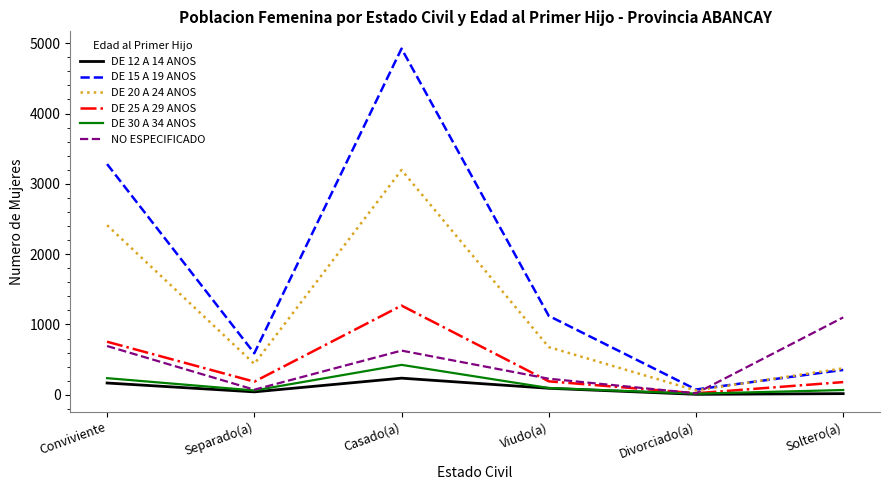

What is the greatest value displayed?

4923